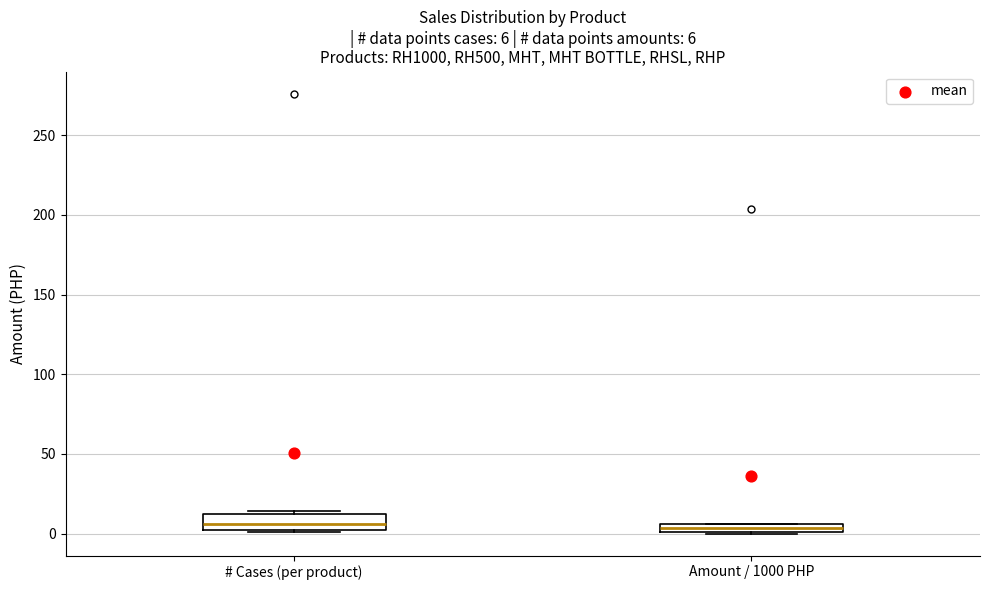

Which box is the tallest, from its lower edge to its upper edge?

# Cases (per product)